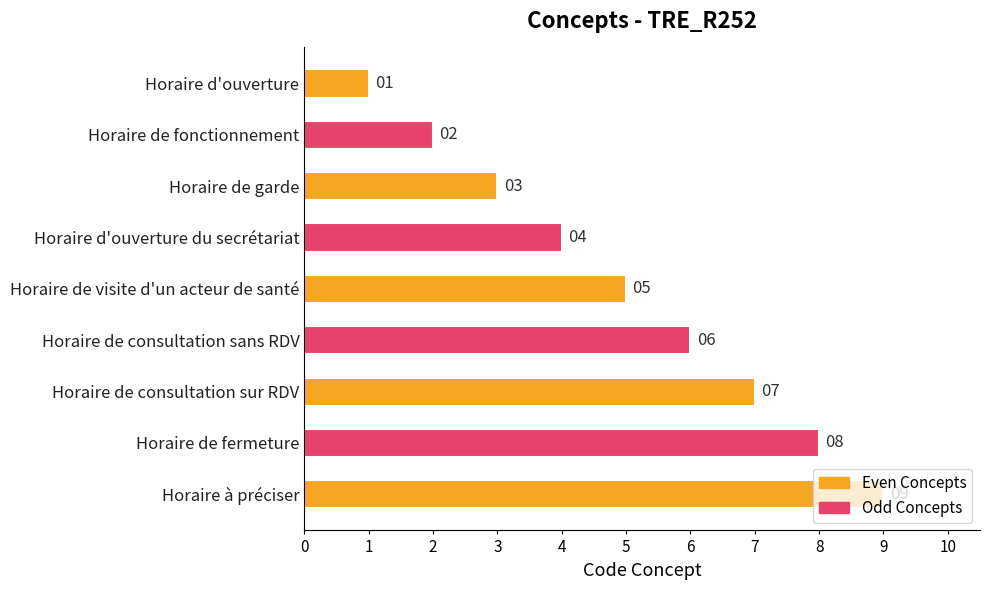

The value at Horaire d'ouverture is 0. True or false?

False